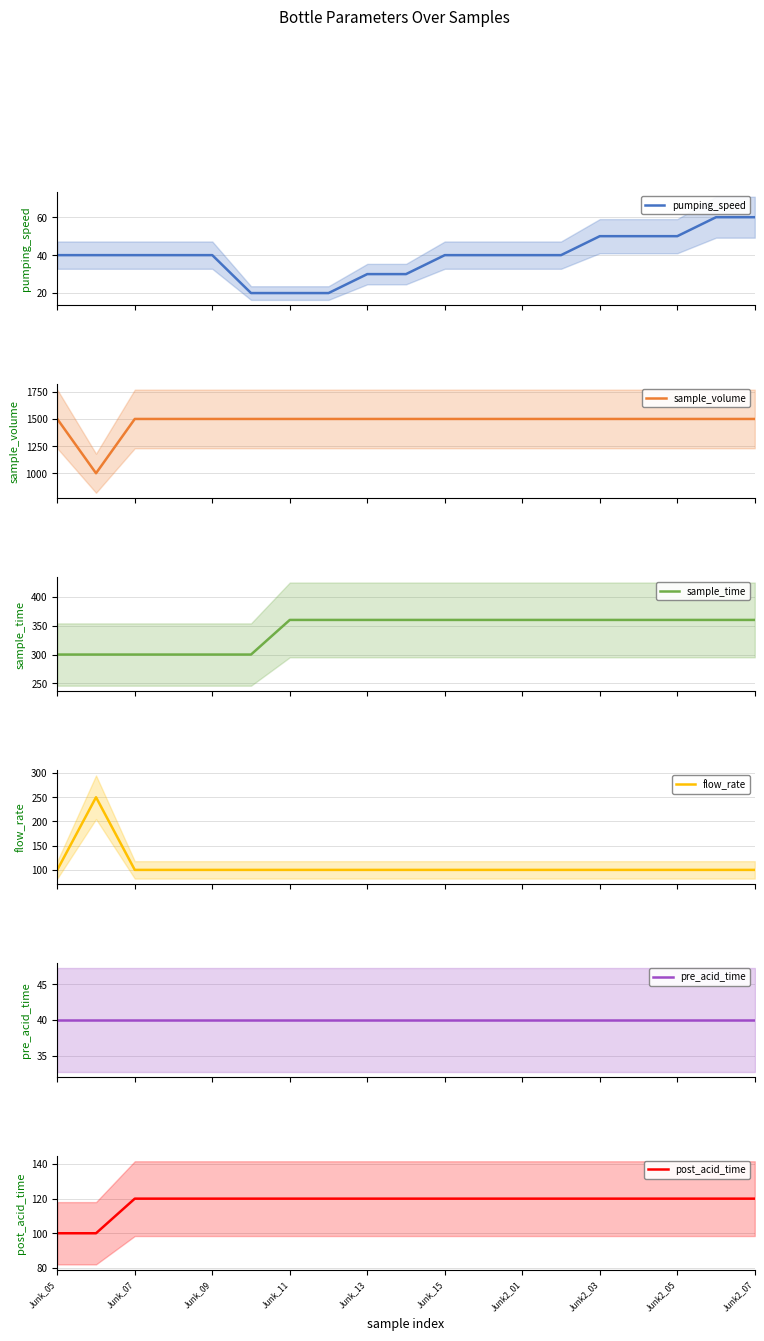

Reading left to right, what are all the values shown in this chart?

pumping_speed: 40	40	40	40	40	20	20	20	30	30	40	40	40	40	50	50	50	60	60
sample_volume: 1500	1000	1500	1500	1500	1500	1500	1500	1500	1500	1500	1500	1500	1500	1500	1500	1500	1500	1500
sample_time: 300	300	300	300	300	300	360	360	360	360	360	360	360	360	360	360	360	360	360
flow_rate: 100	250	100	100	100	100	100	100	100	100	100	100	100	100	100	100	100	100	100
pre_acid_time: 40	40	40	40	40	40	40	40	40	40	40	40	40	40	40	40	40	40	40
post_acid_time: 100	100	120	120	120	120	120	120	120	120	120	120	120	120	120	120	120	120	120